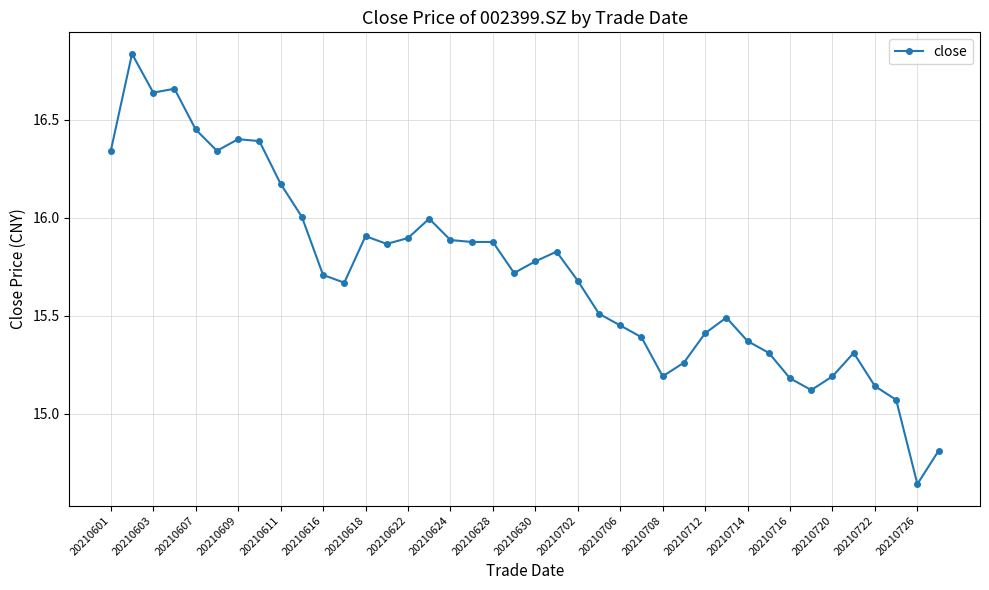

What is the value of the 27th point from the left?

15.2